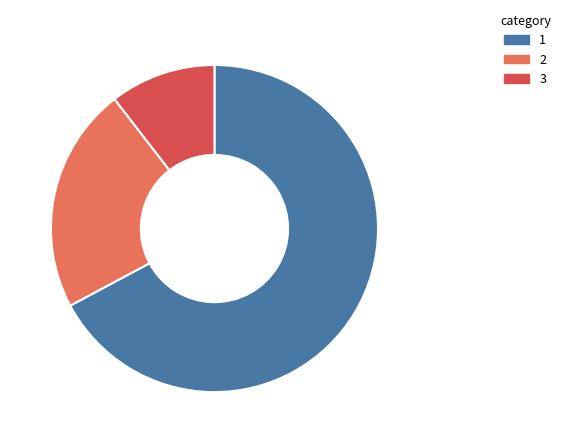

True or false: 1 accounts for 73% of the total.

False